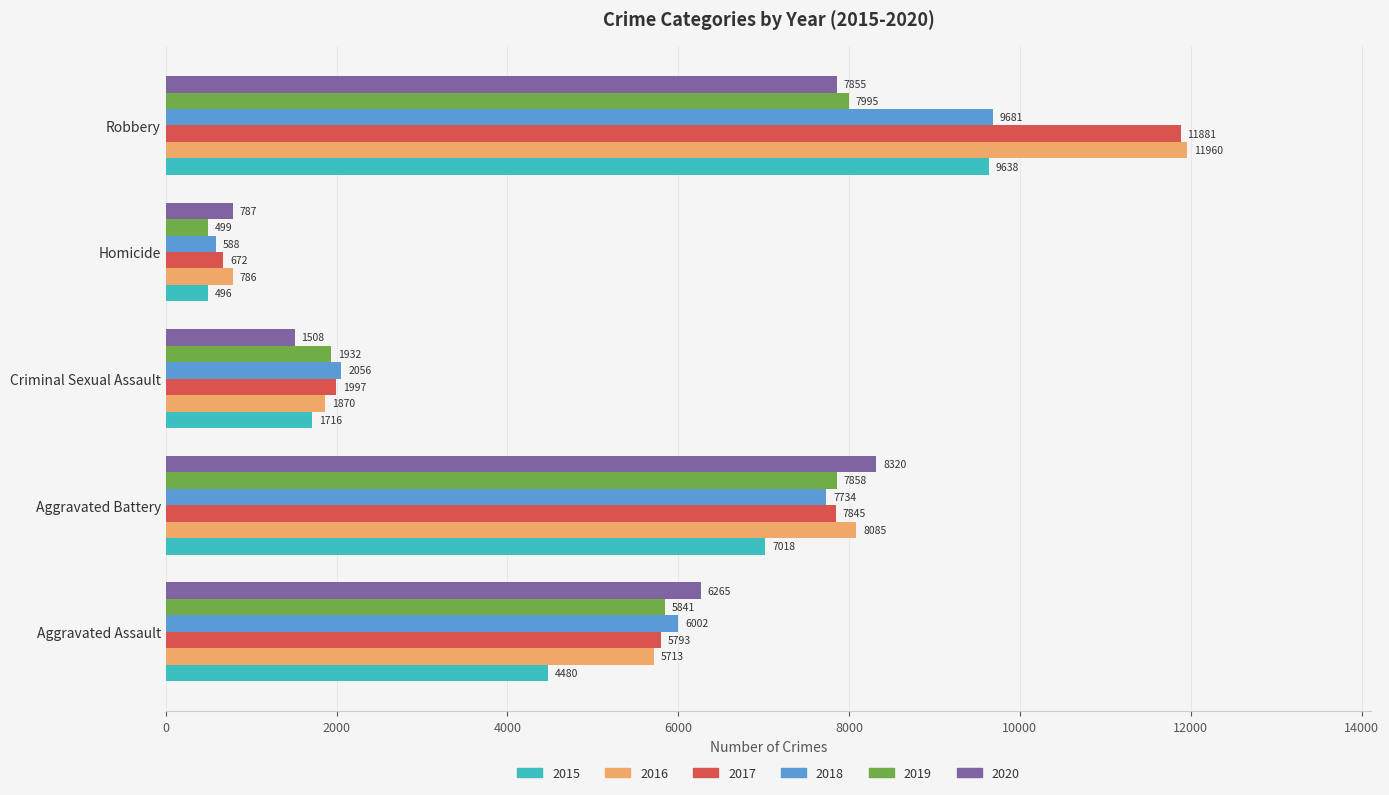

Which series changed the most between Homicide and Robbery?

2017